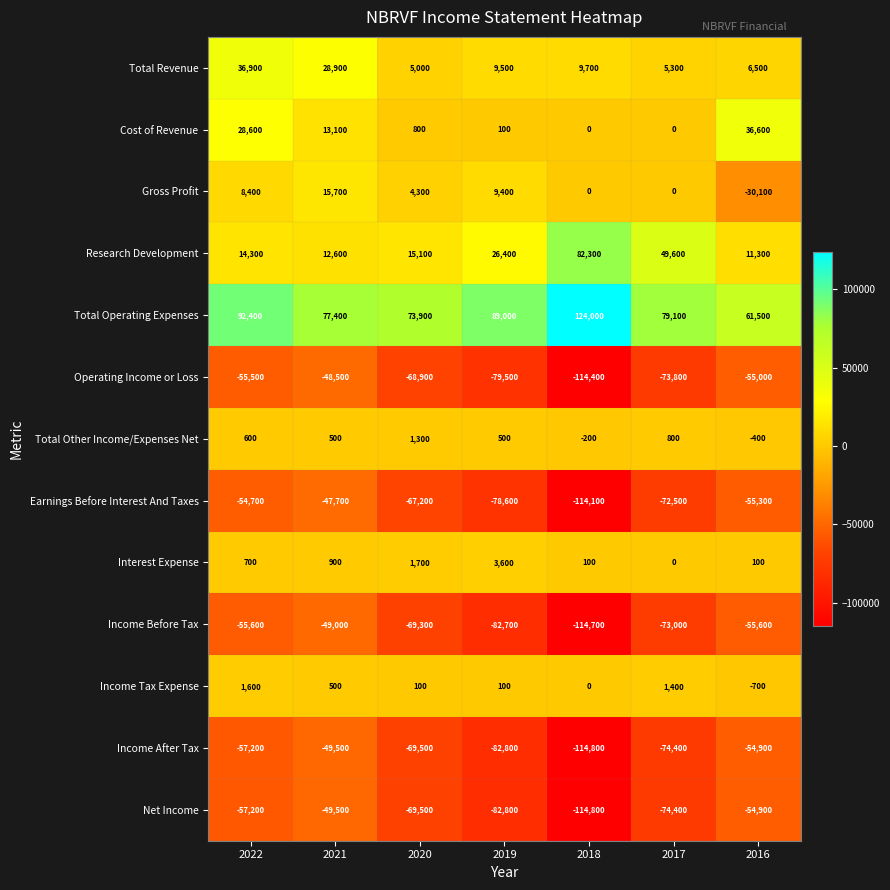

Rank the categories by Earnings Before Interest And Taxes value from highest to lowest.

2021, 2022, 2016, 2020, 2017, 2019, 2018